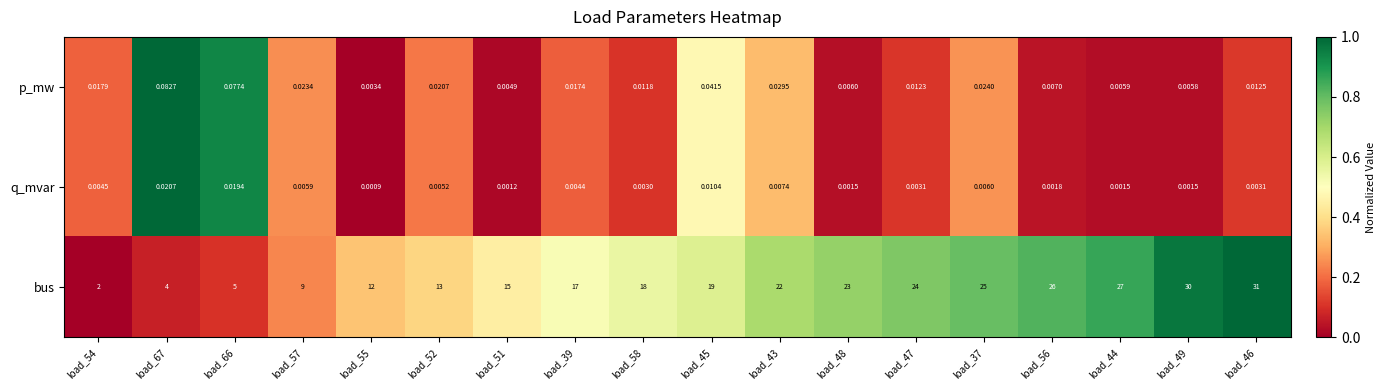

Which label corresponds to the largest value in the chart?

load_46